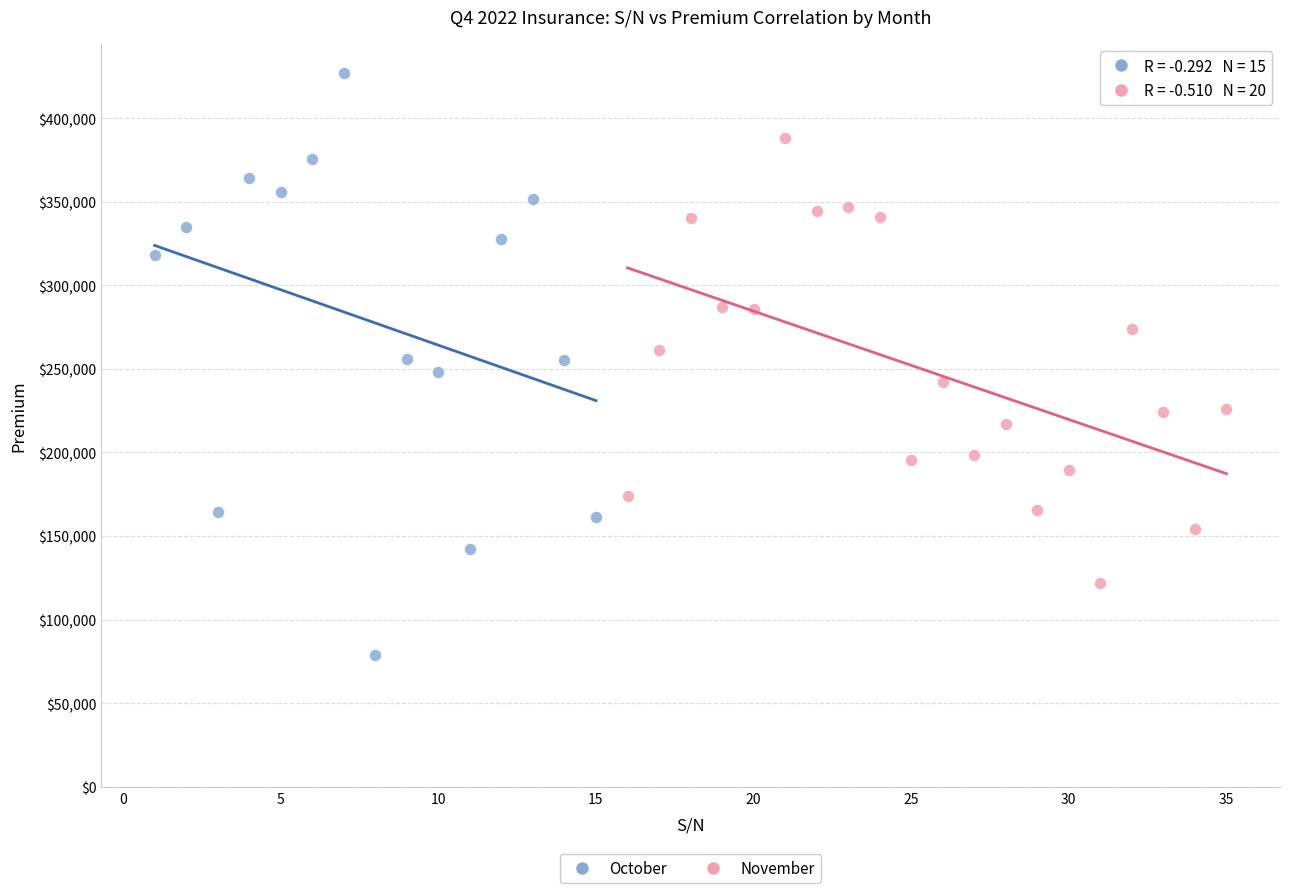

Which series has the largest Y range (max minus min)?

October